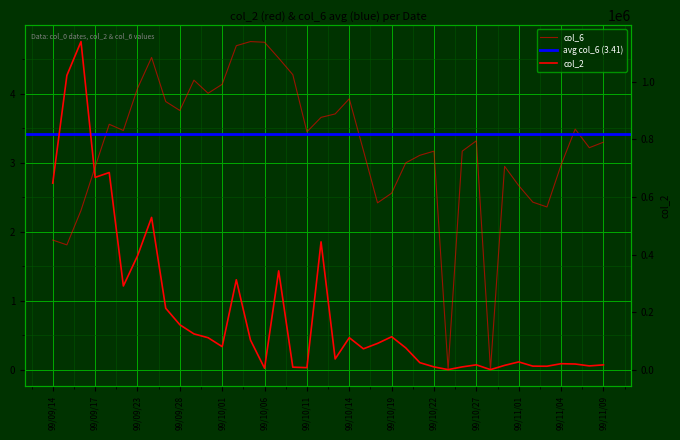

Is this an area chart (filled region under the line)?

No